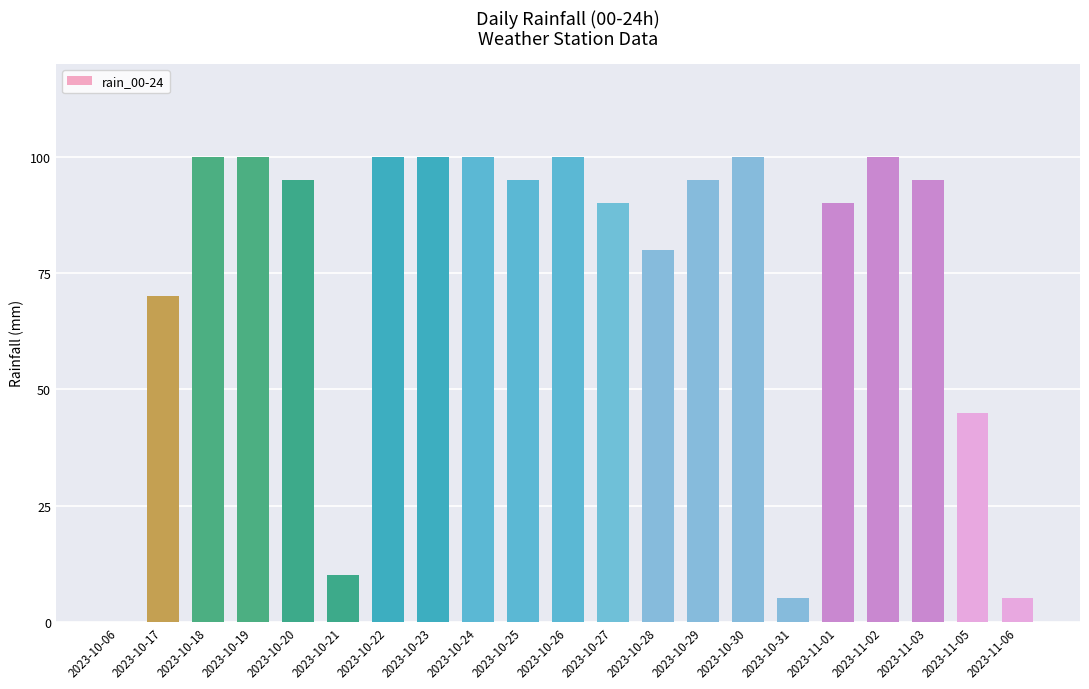

True or false: the data shows 10 at 2023-10-21.

True